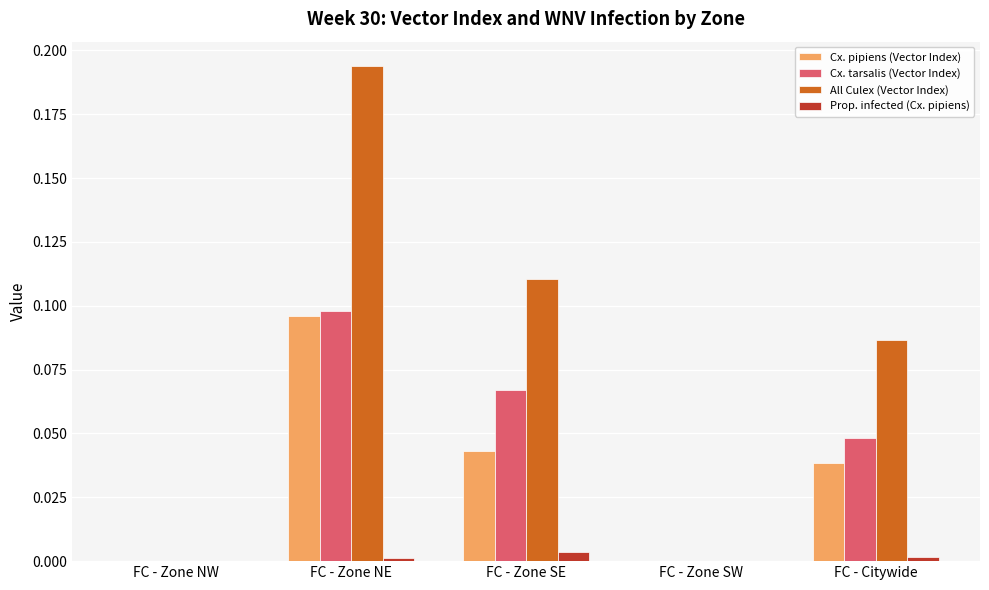

At which category is the sum across all series the highest?

FC - Zone NE